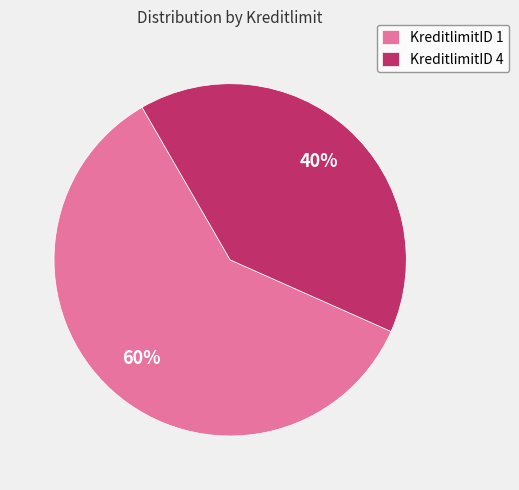

Rank the categories by value from highest to lowest.

KreditlimitID 1, KreditlimitID 4